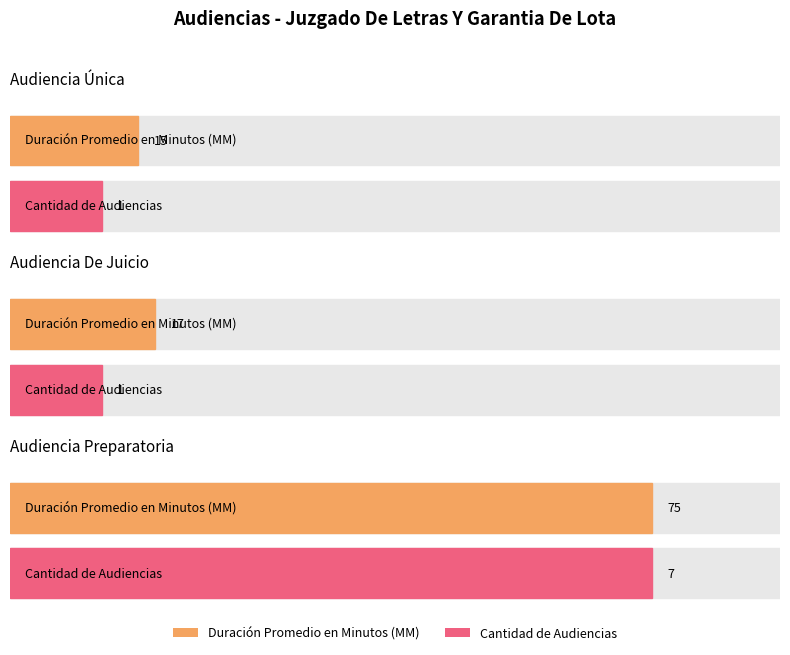

What is the total value across all series at Audiencia Única?

16